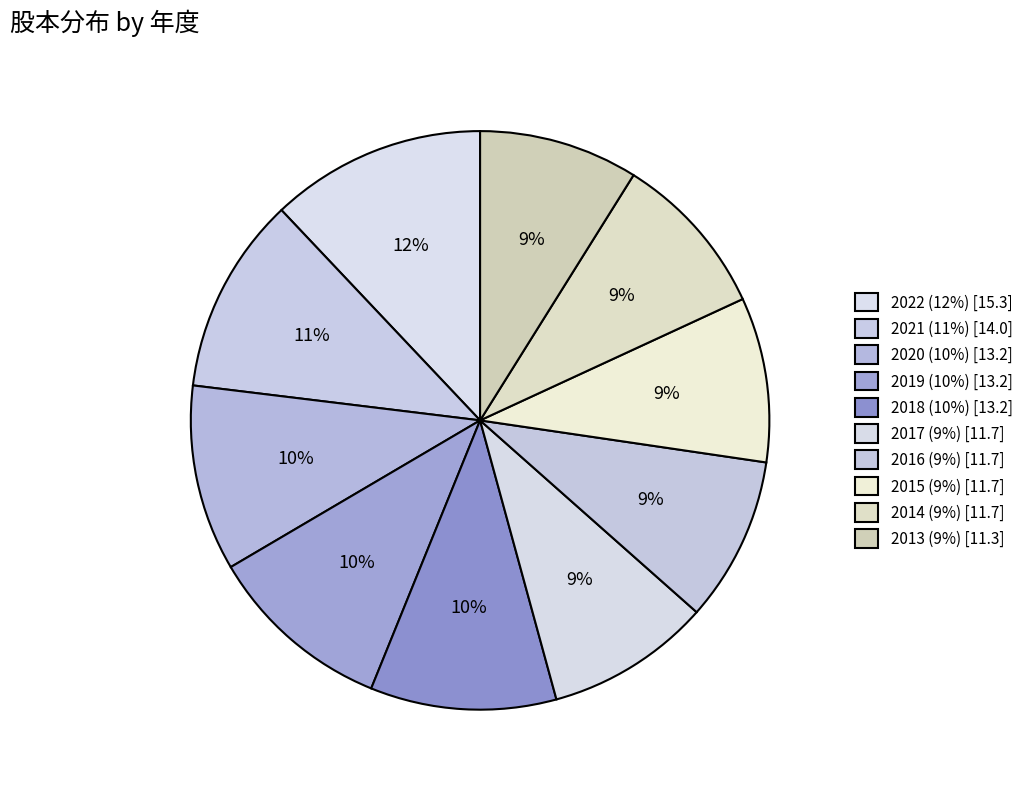

Count the number of slices in the pie.

10